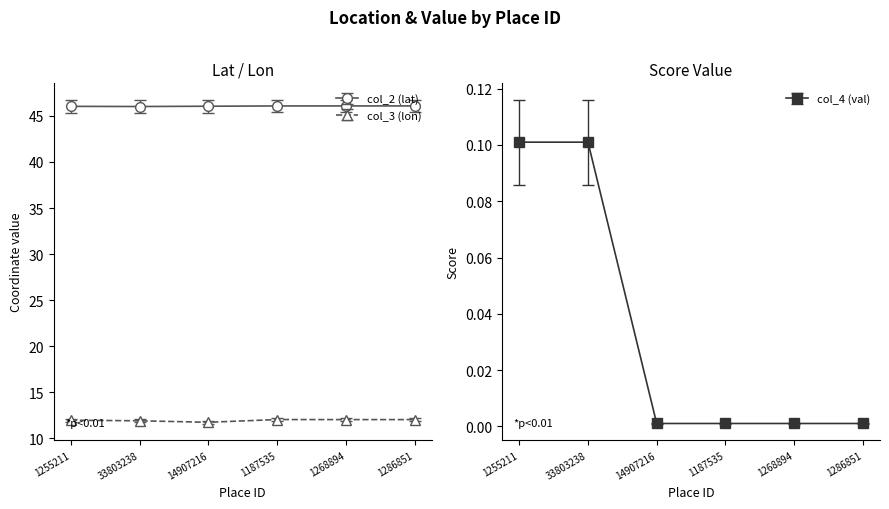

What is the difference between the maximum and second lowest values in the col_3 (lon) series?

0.1